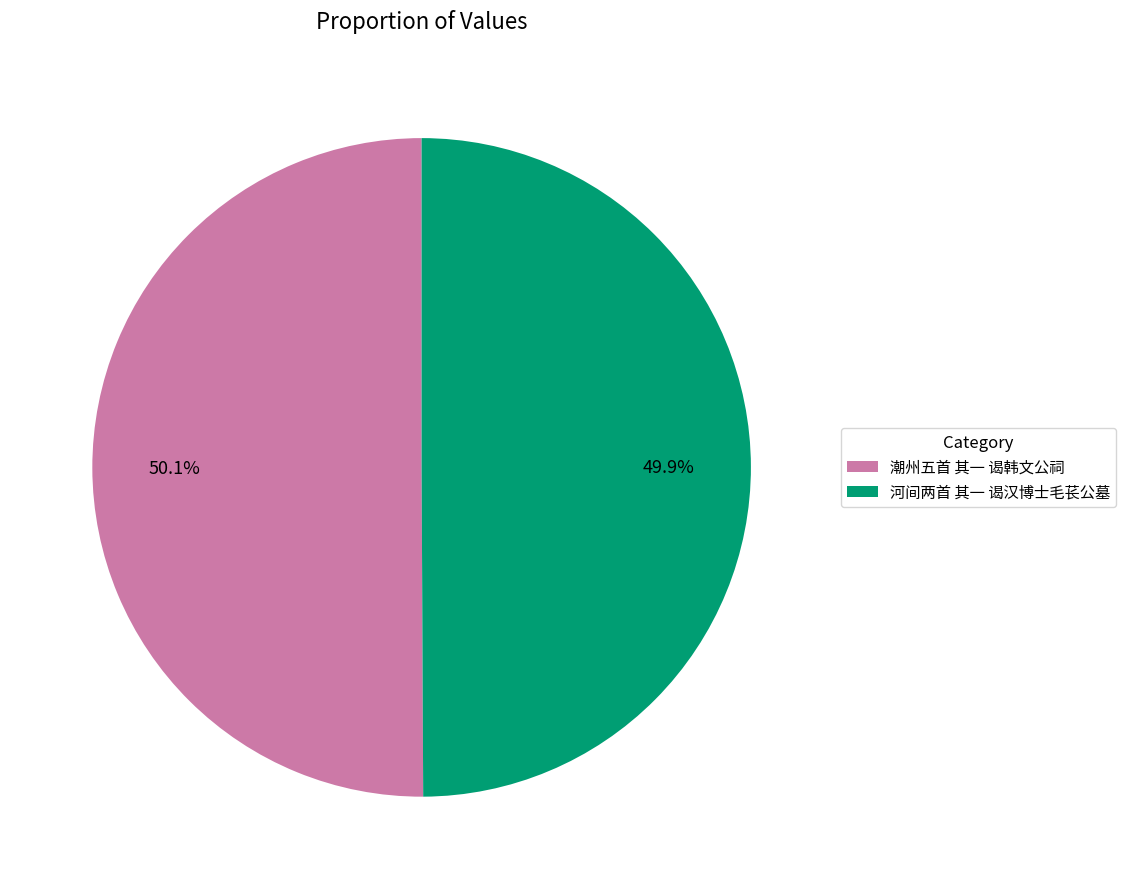

True or false: 河间两首 其一 谒汉博士毛苌公墓 accounts for 56% of the total.

False